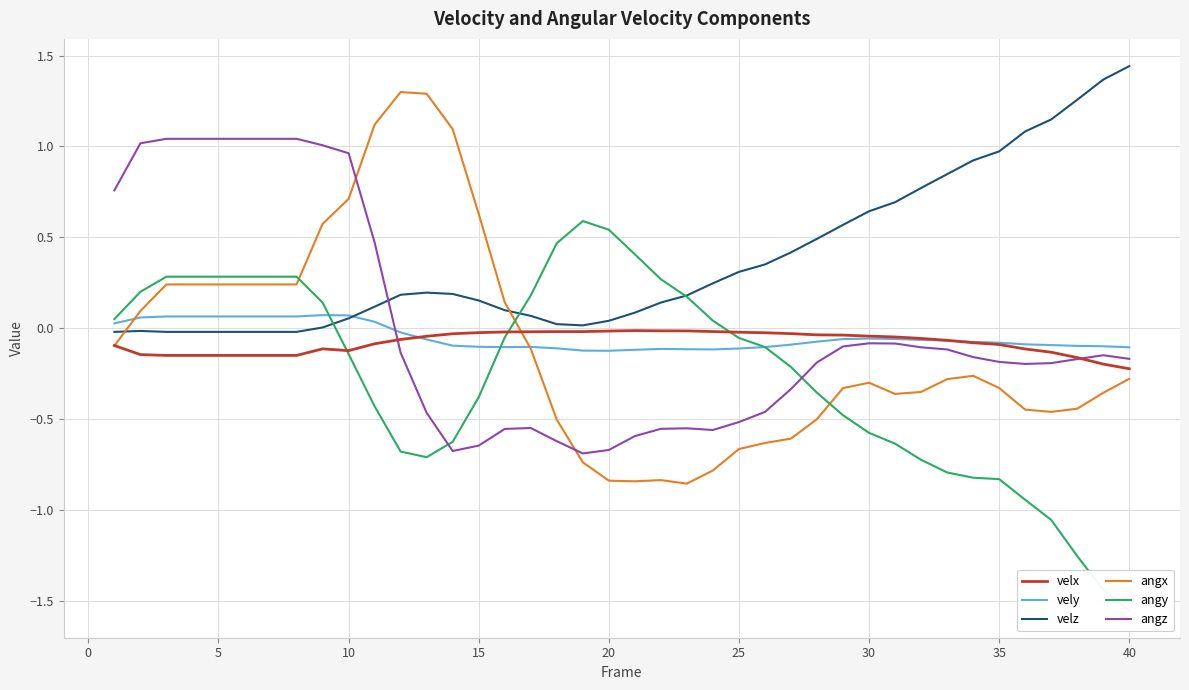

The velz series shows 0.4 at 30. True or false?

False